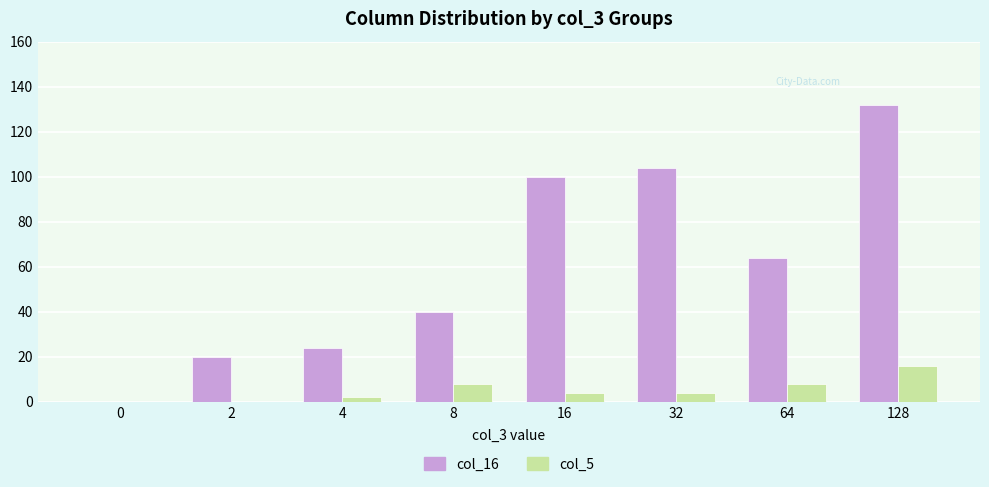

Which series has the largest total across all categories?

col_16